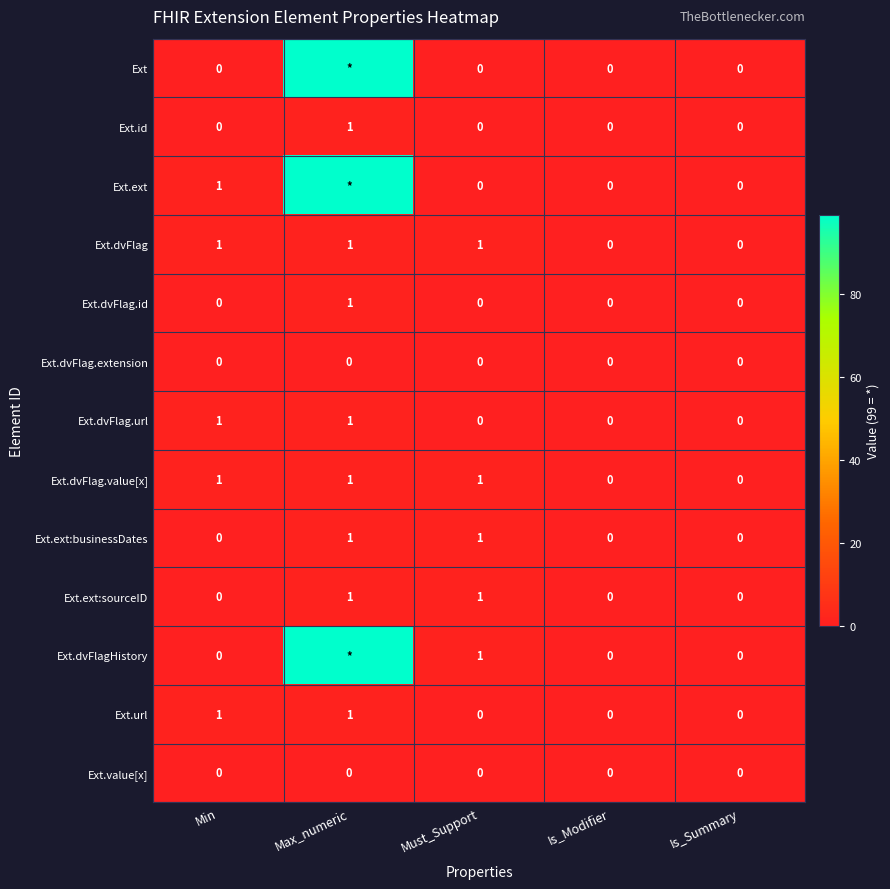

At which category does the chart reach its peak across all series?

Max_numeric